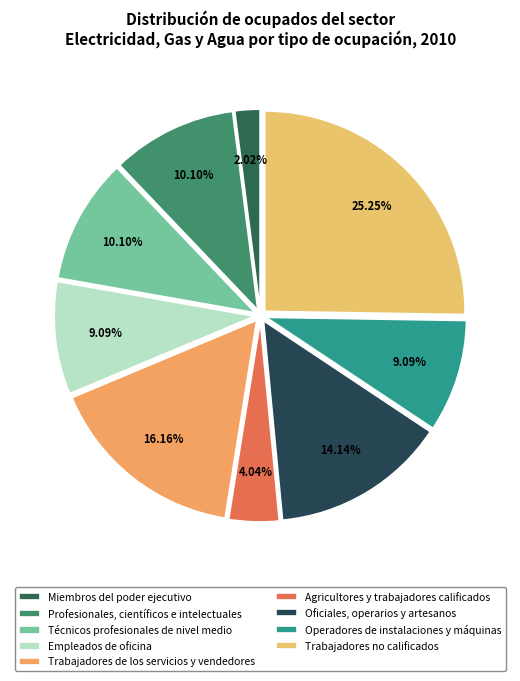

To the nearest percent, what percentage of the pie is Operadores de instalaciones y máquinas?

9%